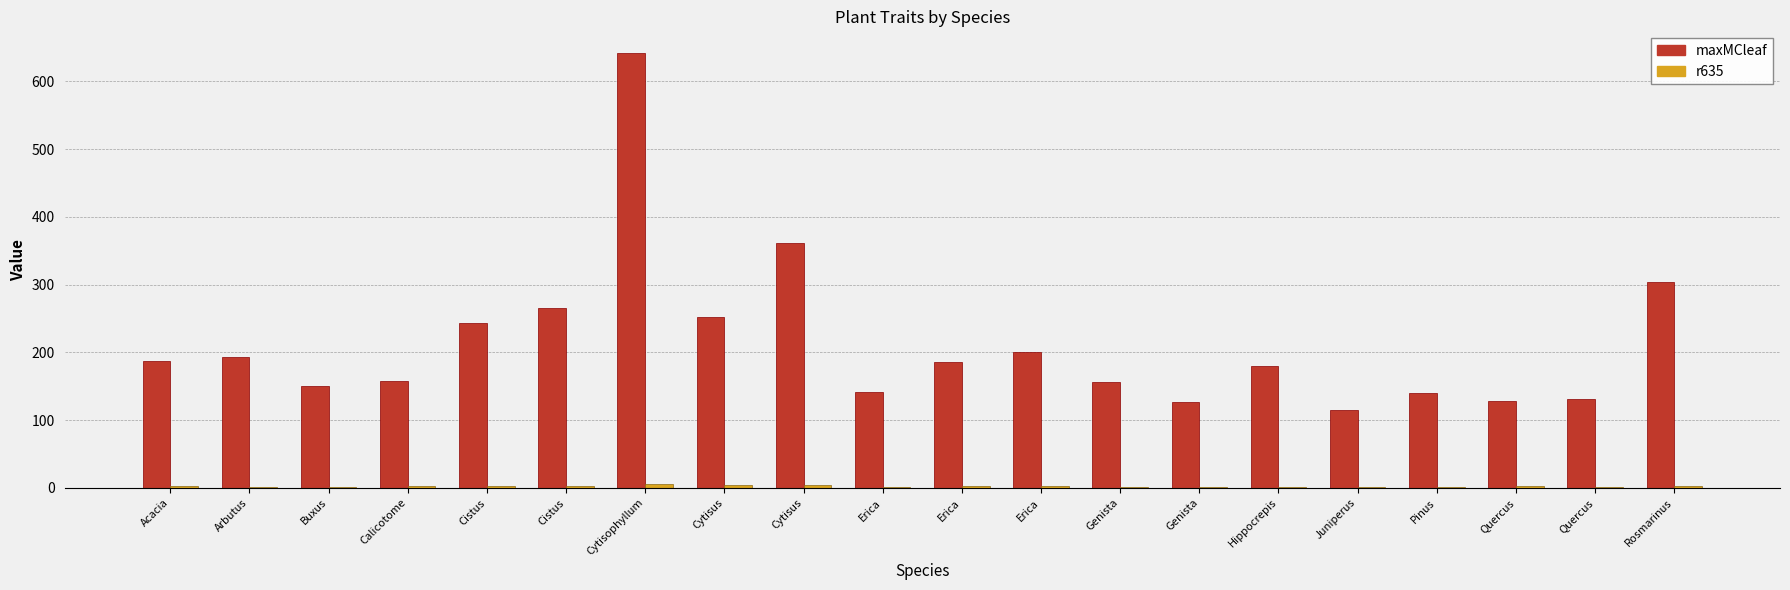

The r635 series shows 0.9 at Pinus. True or false?

False